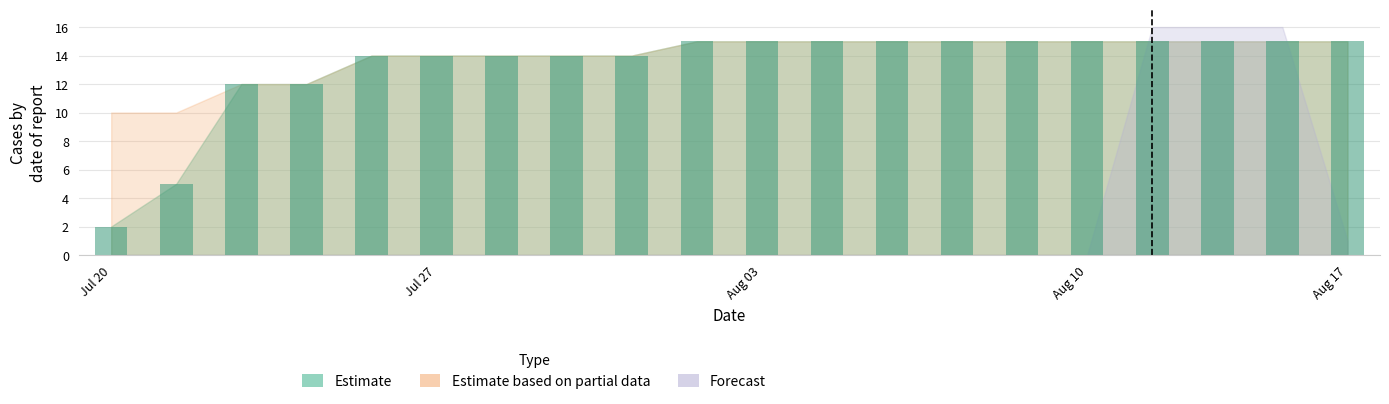

What is the maximum value shown in the chart?

15